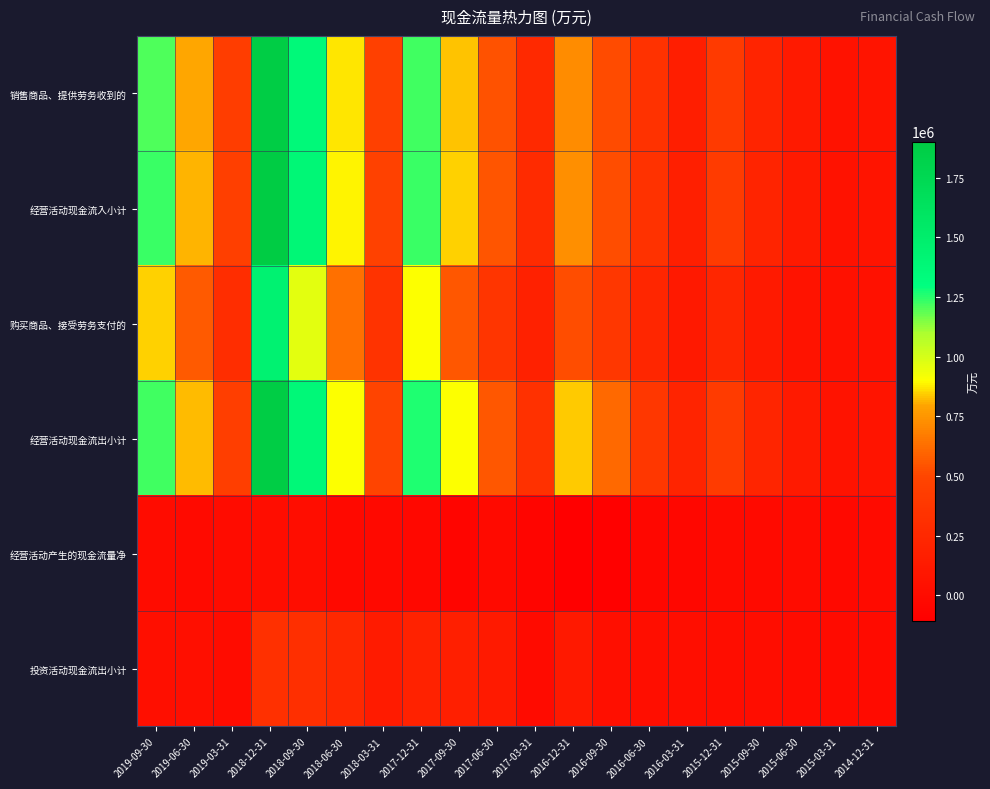

How many categories are shown in the chart?

20